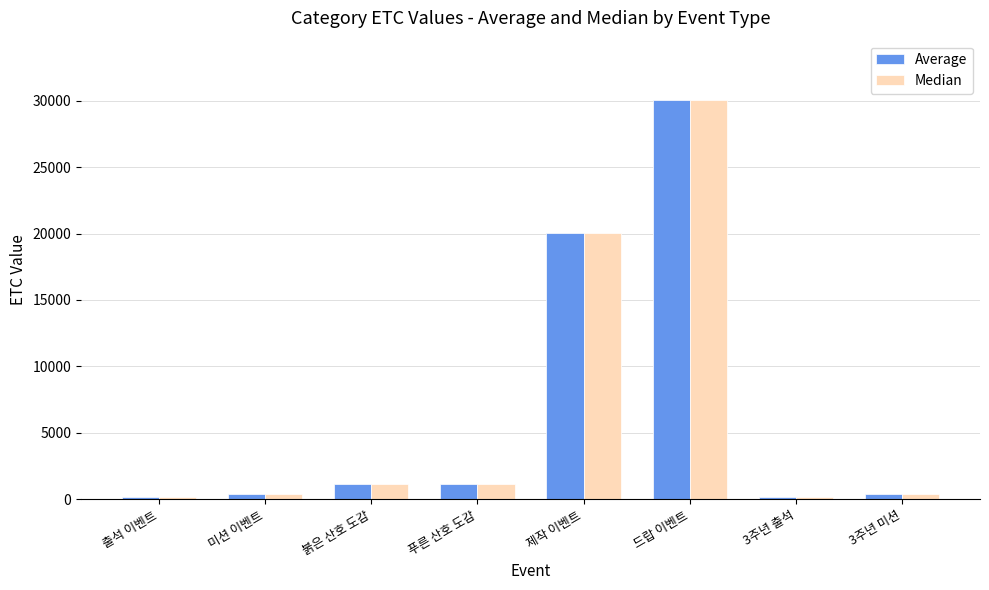

What is the approximate value of Median at 푸른 산호 도감?

1112